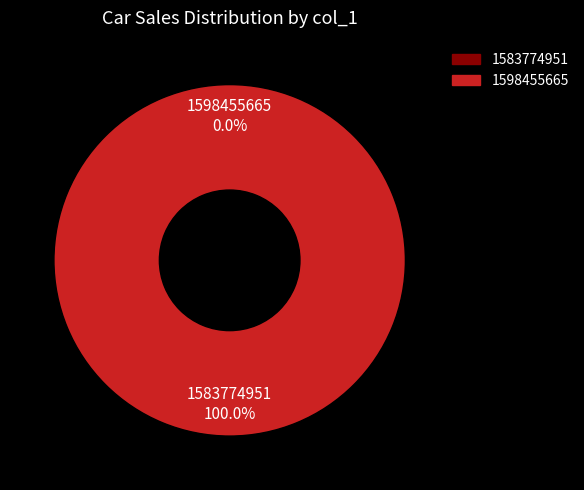

Does 1598455665 represent more than half of the total?

Yes